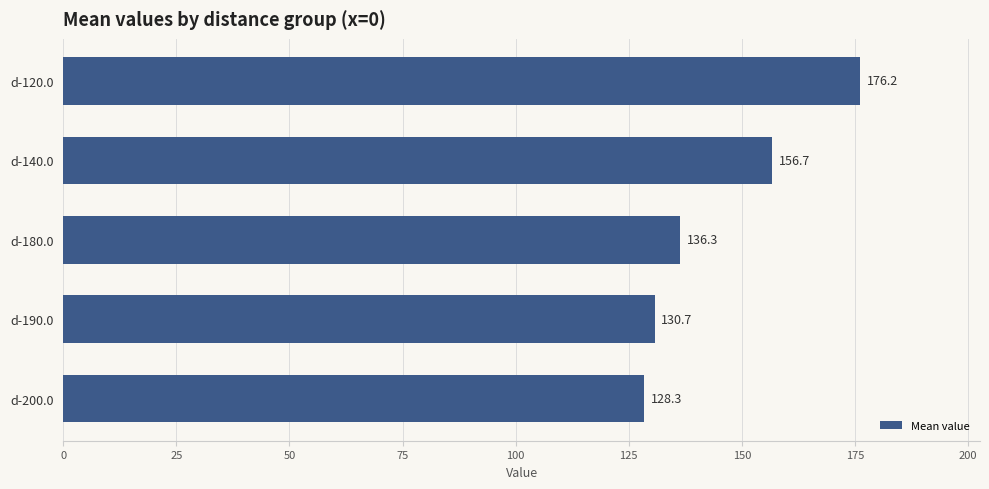

Rank the categories by value from highest to lowest.

d-120.0, d-140.0, d-180.0, d-190.0, d-200.0